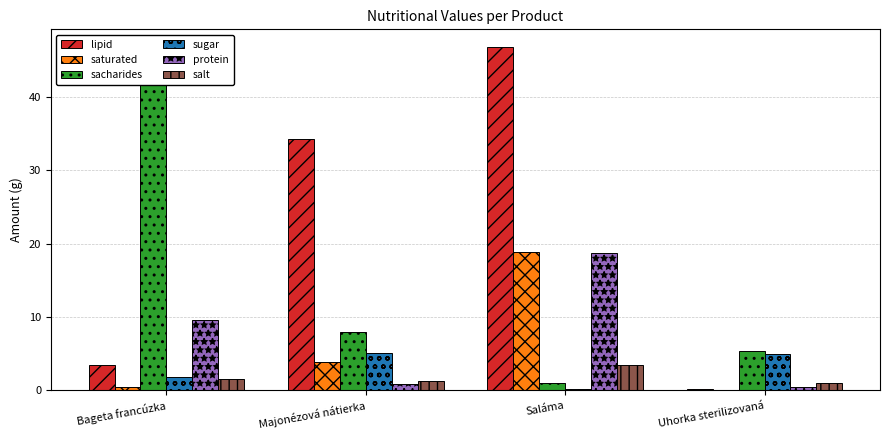

How many groups of bars are there?

4